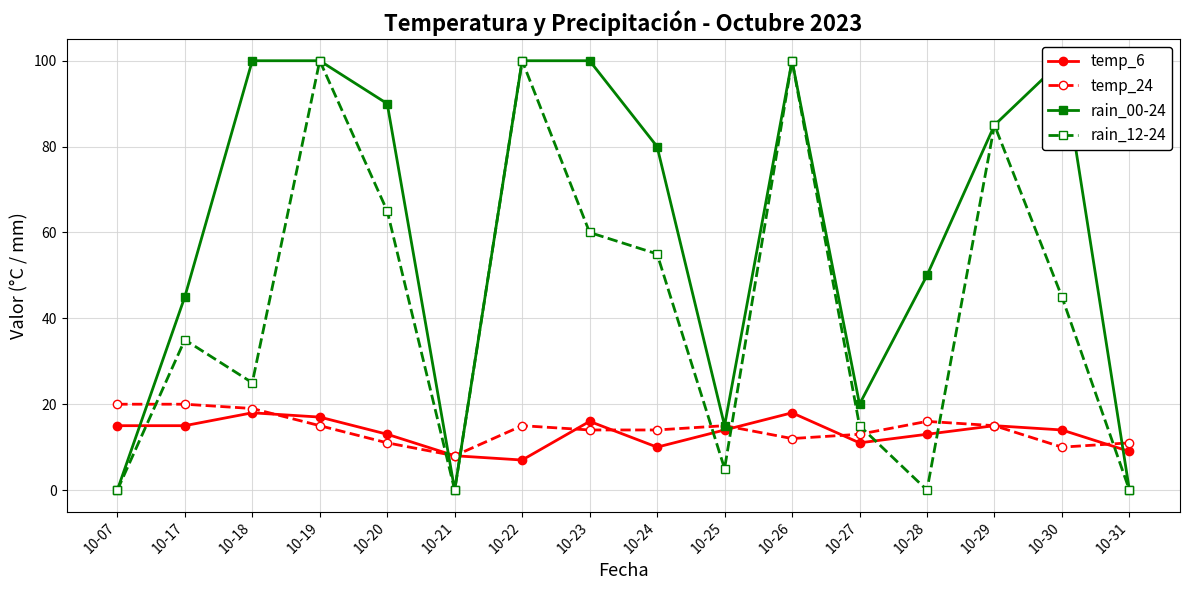

What are all the series names shown in the legend?

temp_6, temp_24, rain_00-24, rain_12-24